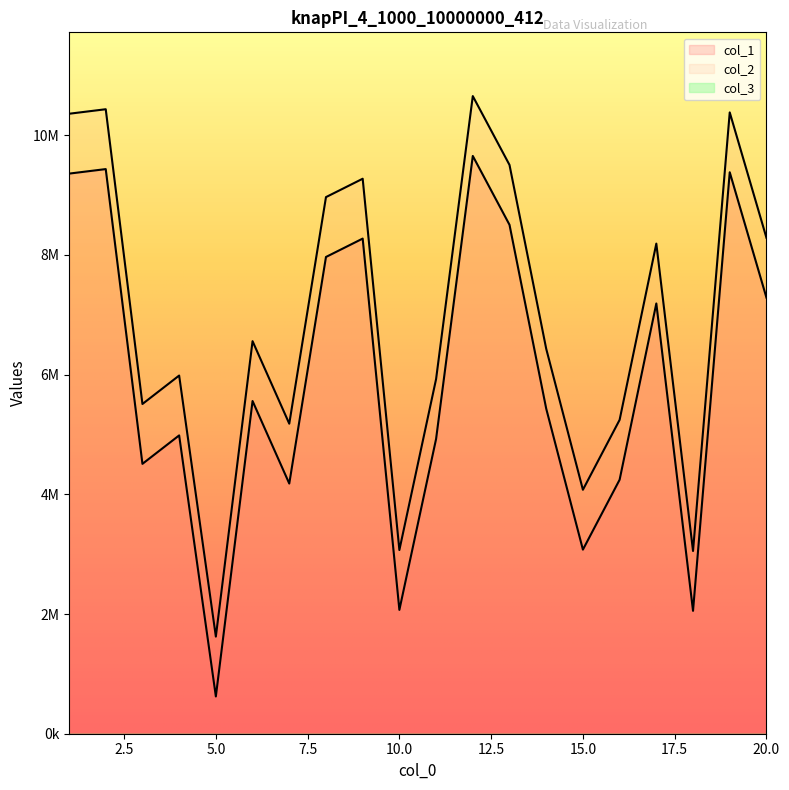

List the labels in order of col_2 value, largest first.

12, 2, 19, 1, 13, 9, 8, 20, 17, 6, 14, 4, 11, 3, 16, 7, 15, 10, 18, 5